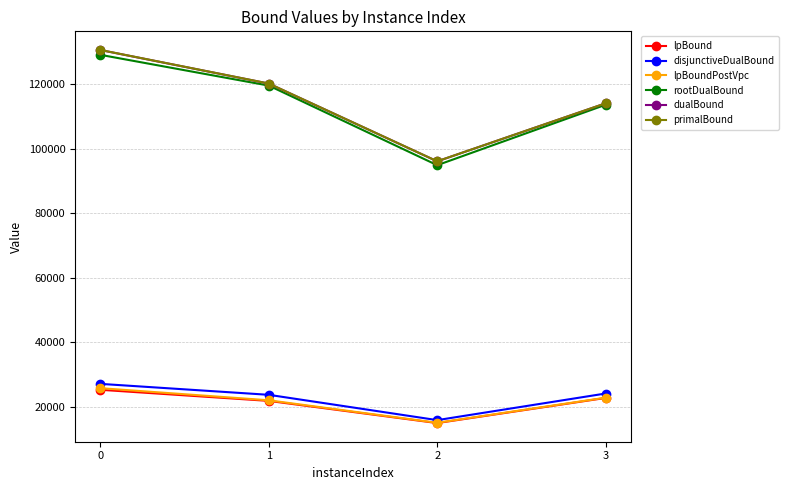

Count the primalBound values in the range 114075 to 130596.

3